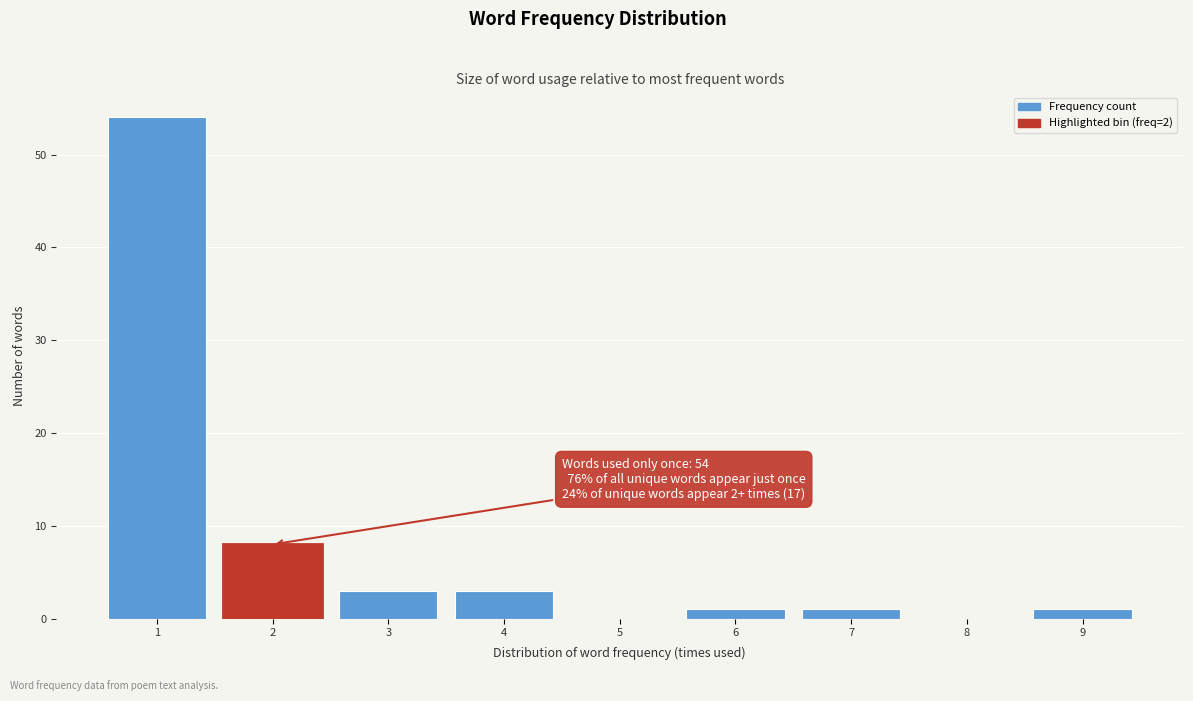

Reading left to right, what are all the values shown in this chart?

1=54	2=8	3=3	4=3	5=0	6=1	7=1	8=0	9=1